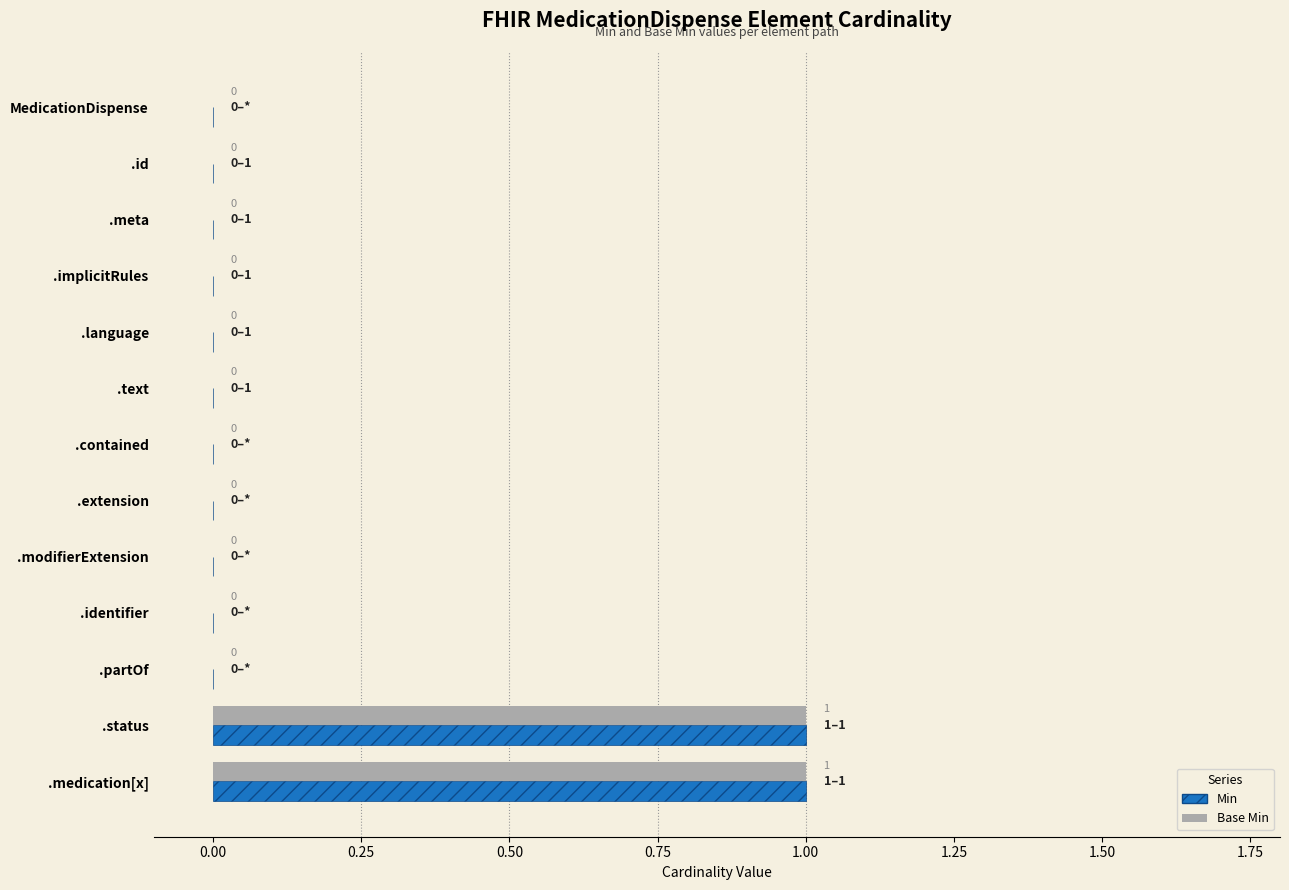

The Min series shows 1 at .status. True or false?

True